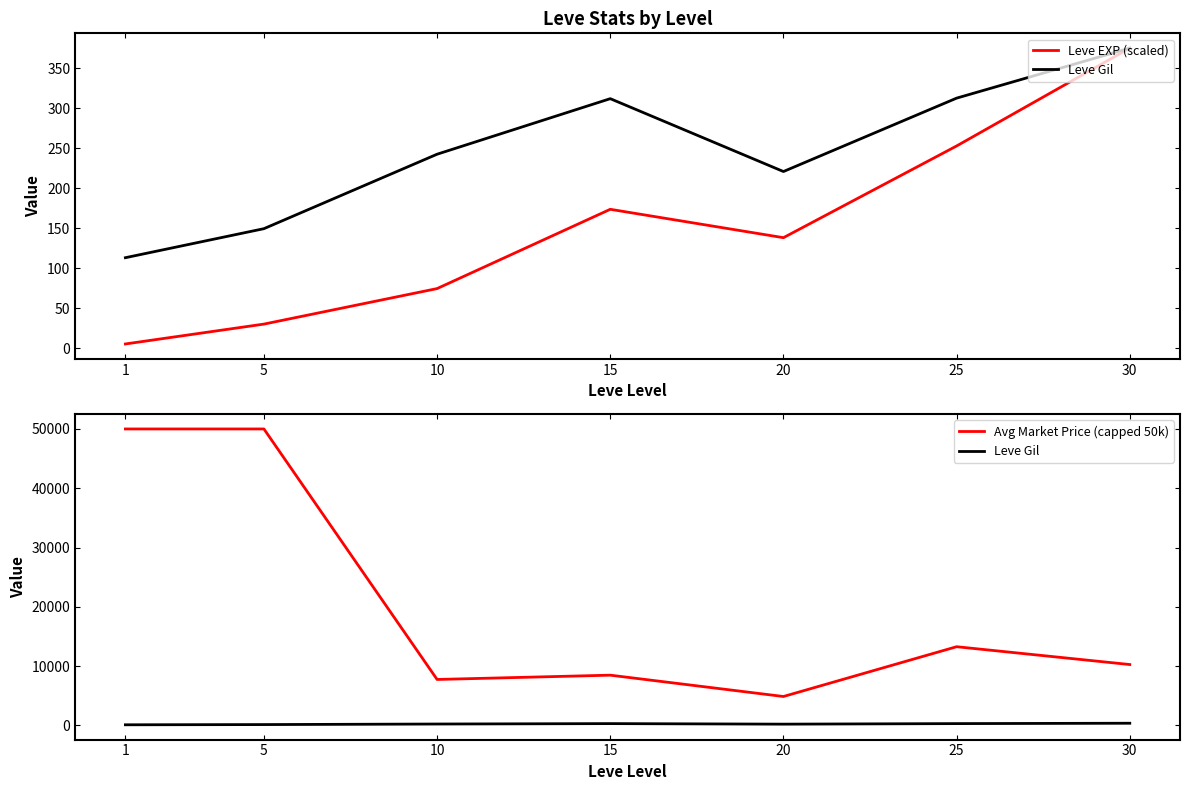

The Avg Market Price (capped 50k) series shows 74278.1 at 1. True or false?

False